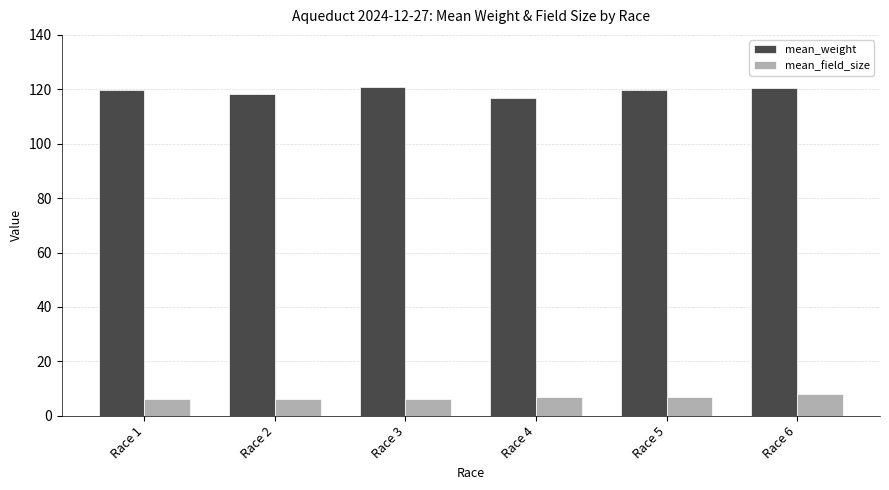

What is the spread (max minus min) of values at Race 4?

109.7